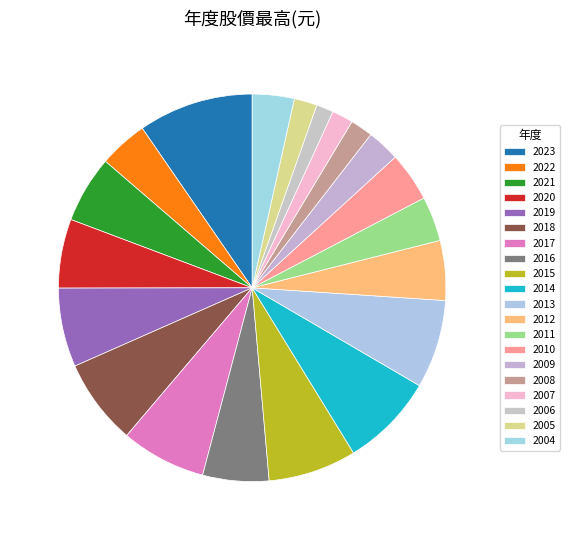

Is there any slice that represents more than half of the pie?

No